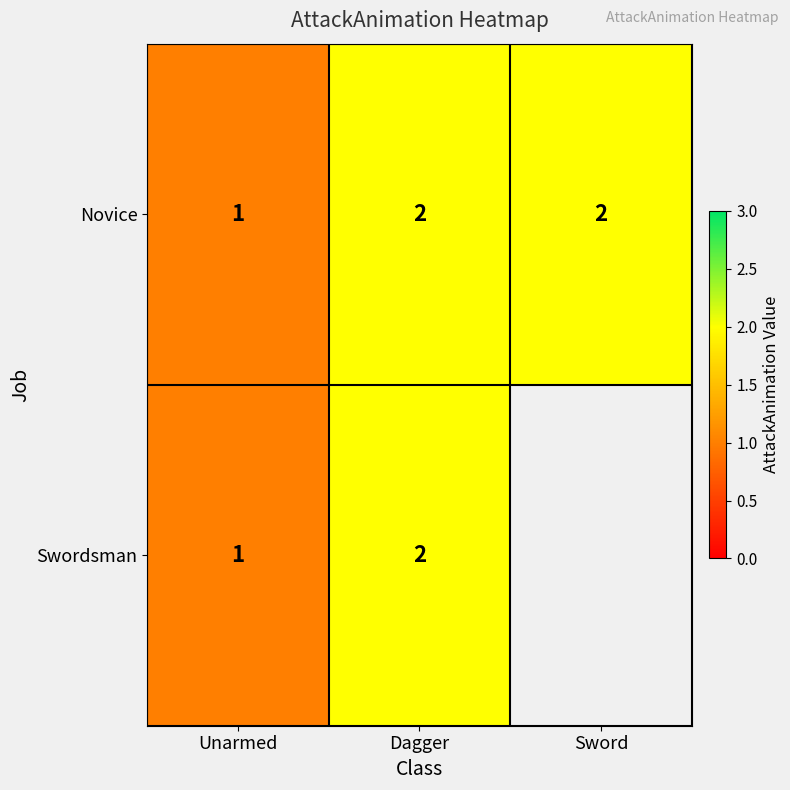

Which label corresponds to the smallest value in the chart?

Unarmed